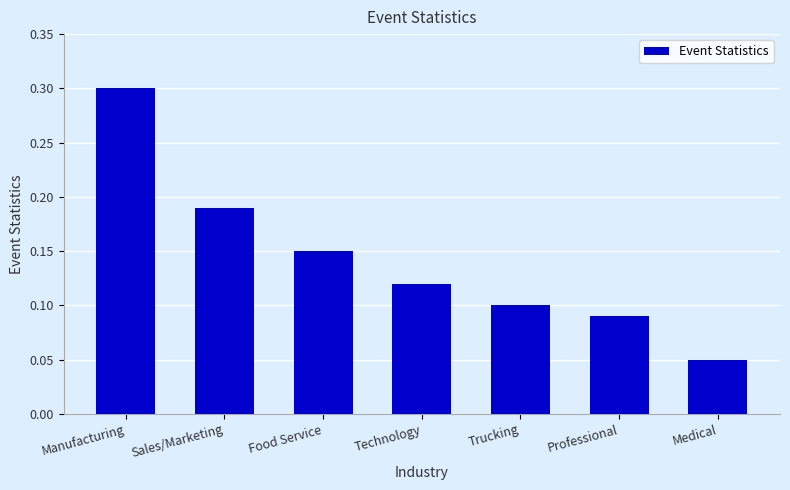

The value at Medical is 0.0. True or false?

False